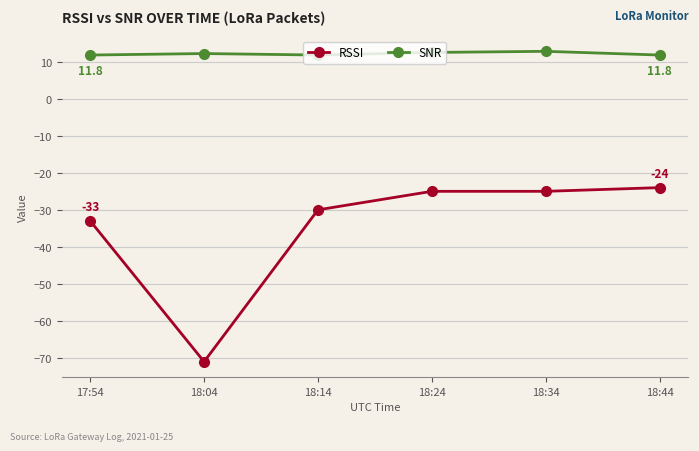

Does the chart display data point markers on the line(s)?

Yes